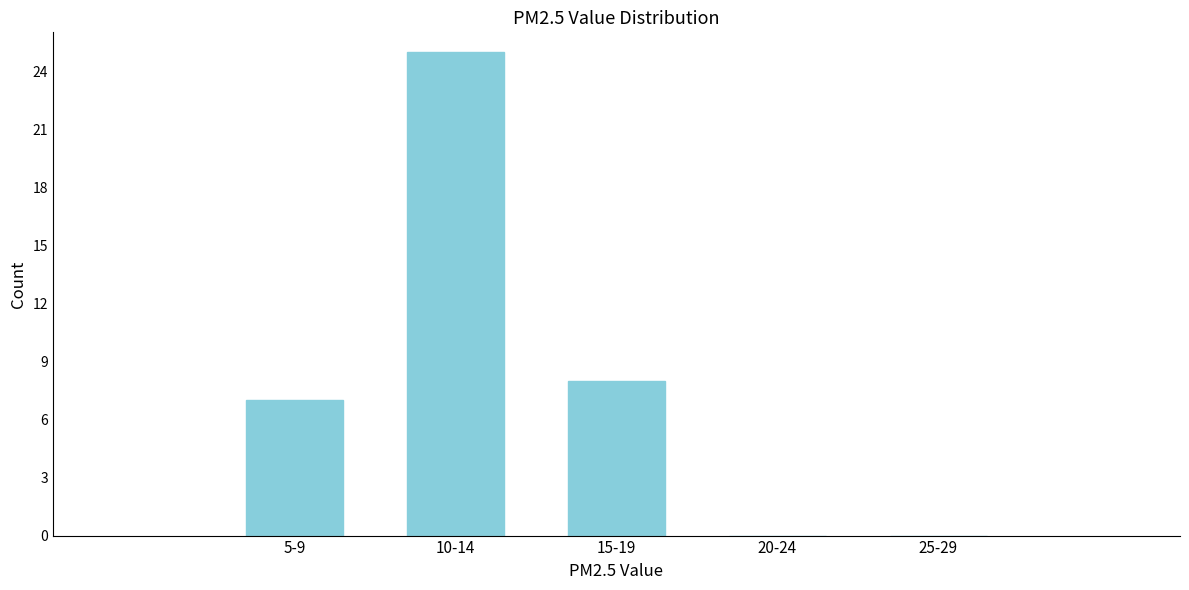

Reading left to right, transcribe all the data shown in this chart.

5-9=7	10-14=25	15-19=8	20-24=0	25-29=0